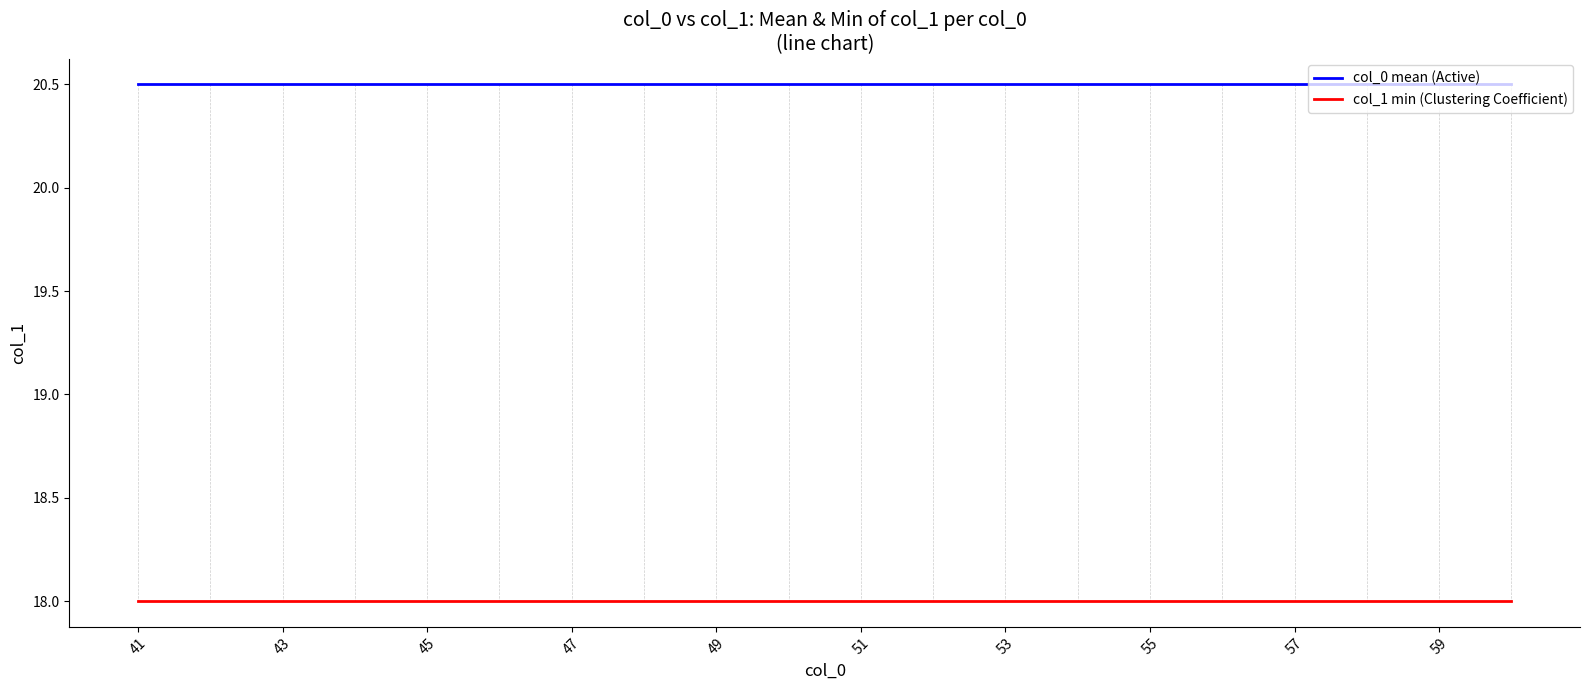

What is the highest value of the col_0 mean (Active) series?

20.5